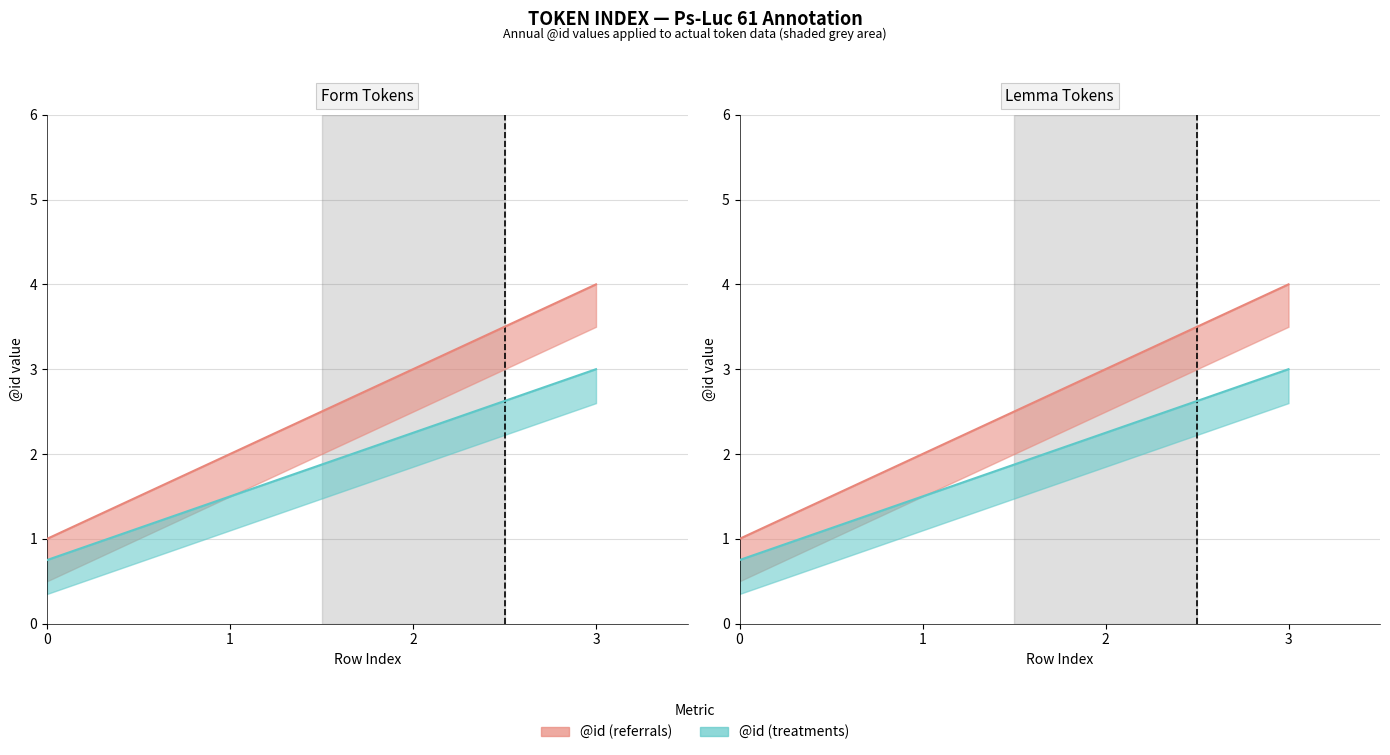

What is the average value?

2